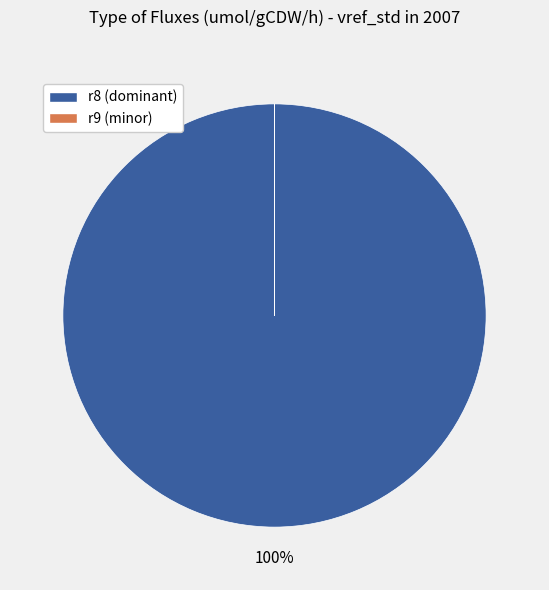

Which slice represents more than half of the pie?

r8